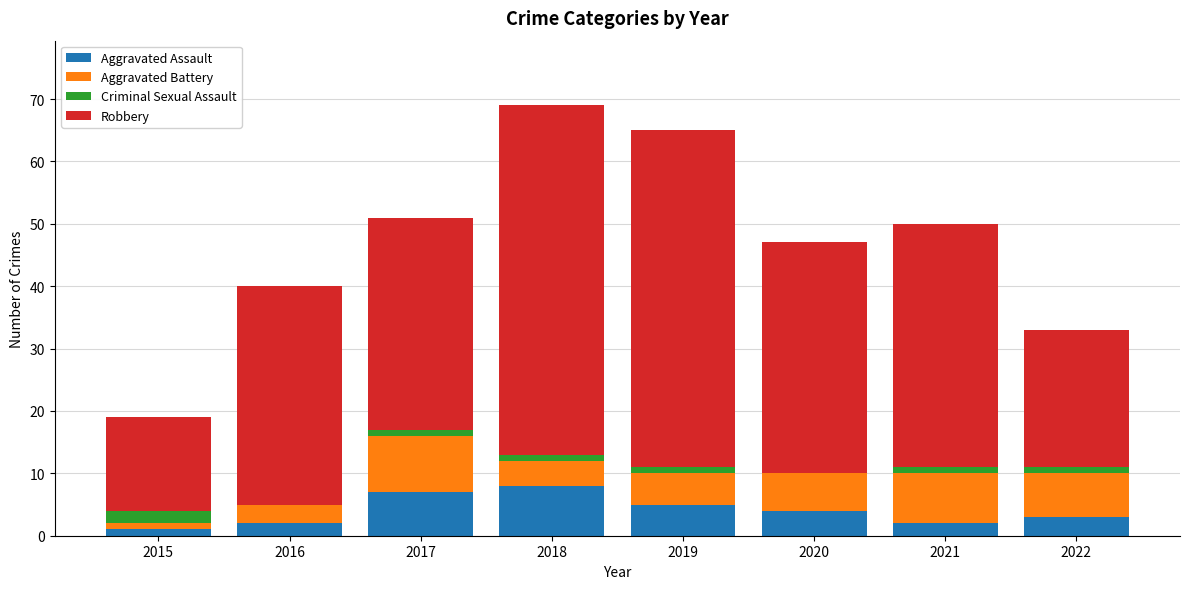

How many data points does each series have?

8